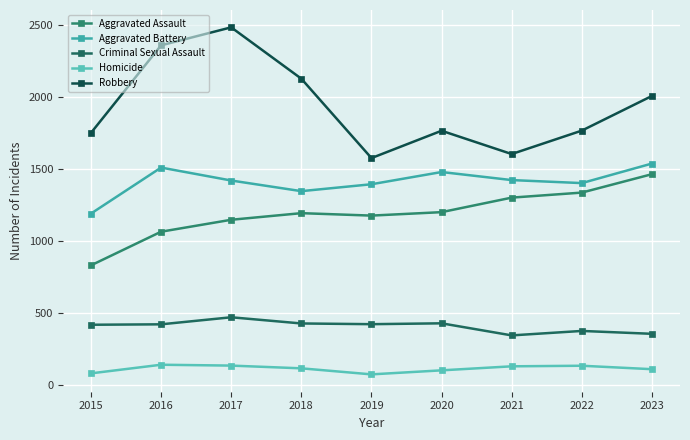

Where is Criminal Sexual Assault nearest to the value 405?

2015